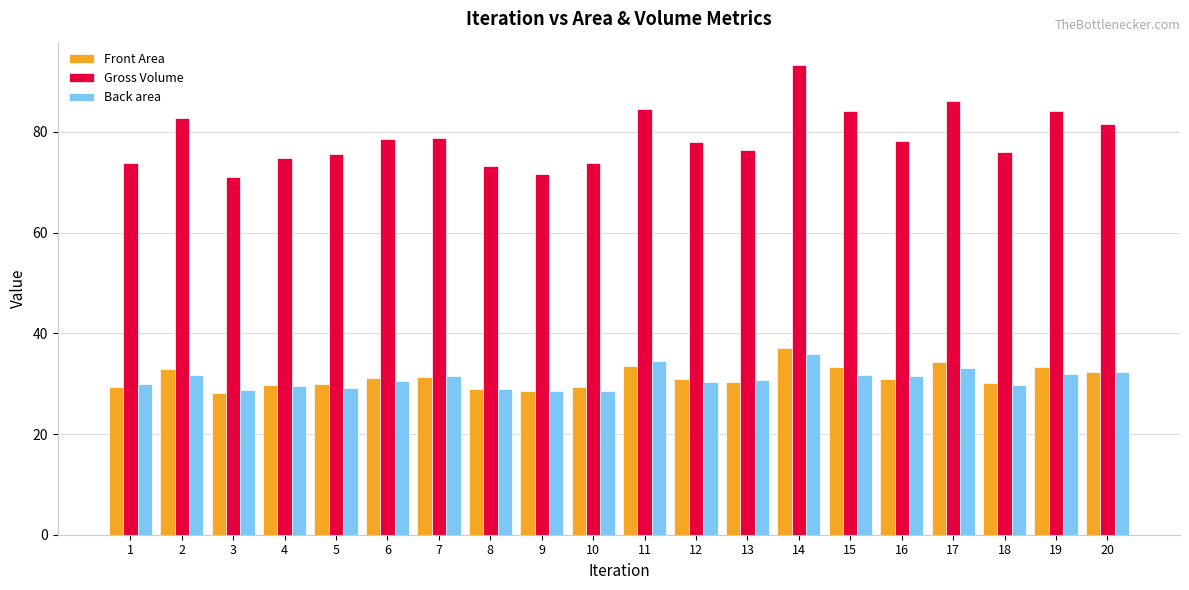

What is the approximate value of Back area at 15?

31.7